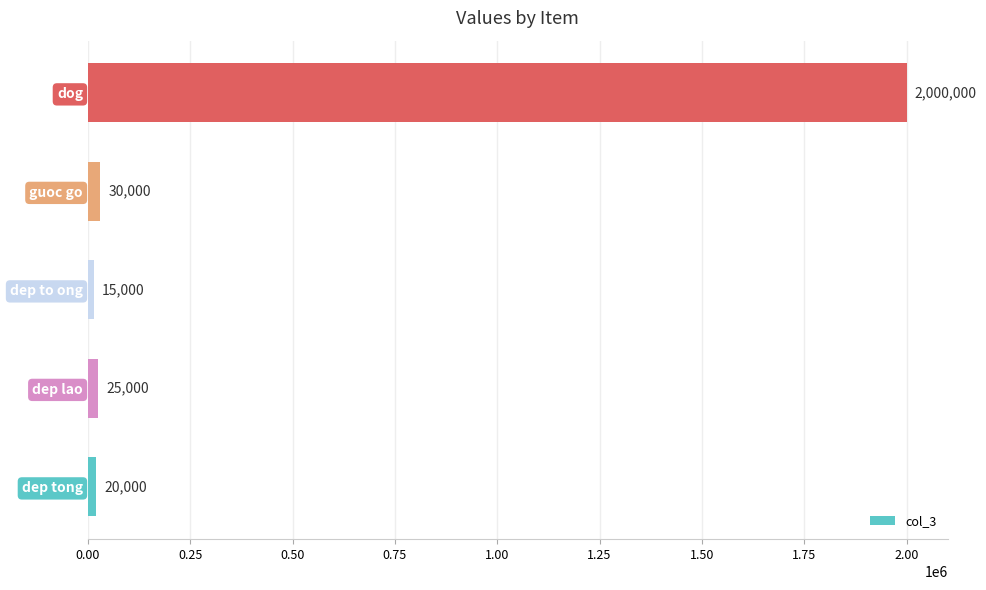

What is the difference between the maximum and minimum values?

1985000